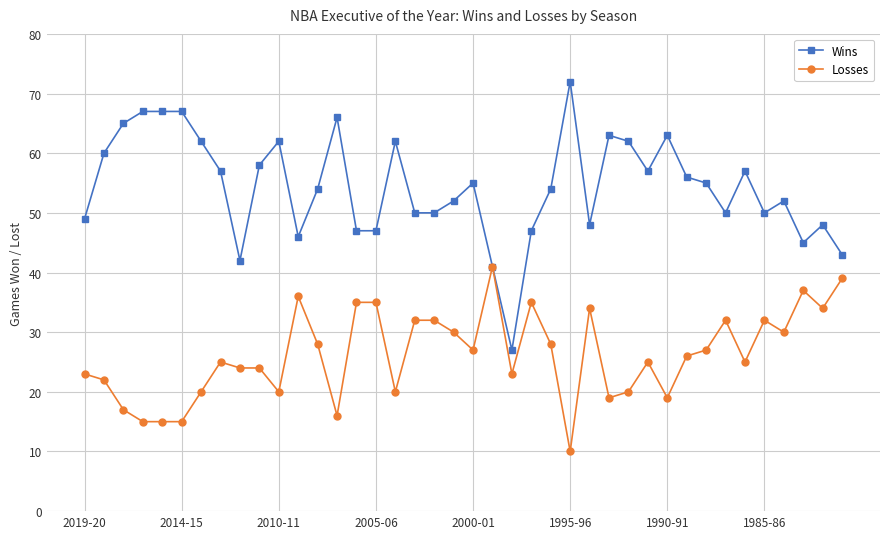

True or false: Losses has more than 0 points higher than both neighbors.

True